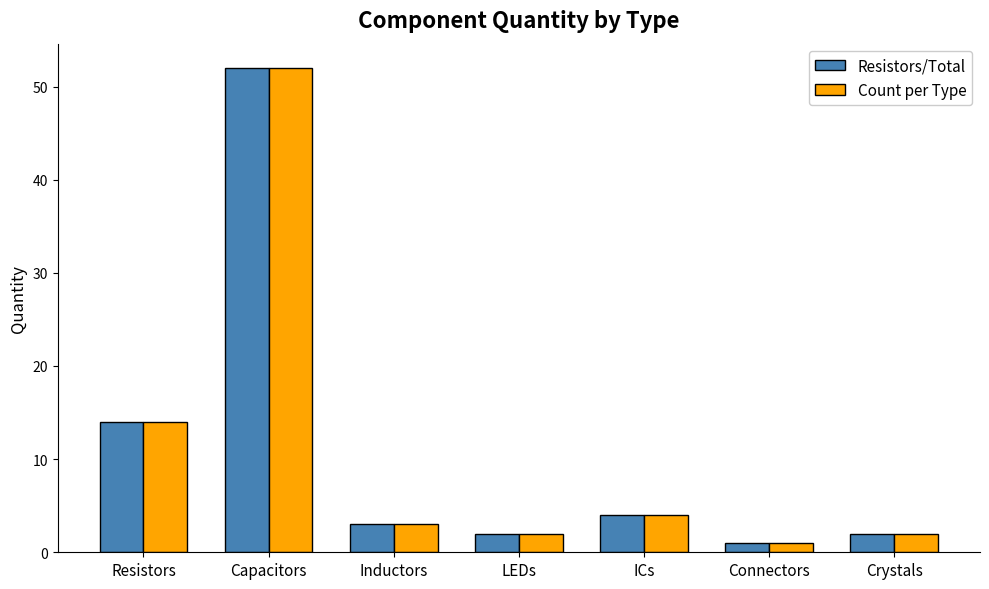

Is it true that Resistors/Total equals 6 at ICs?

False